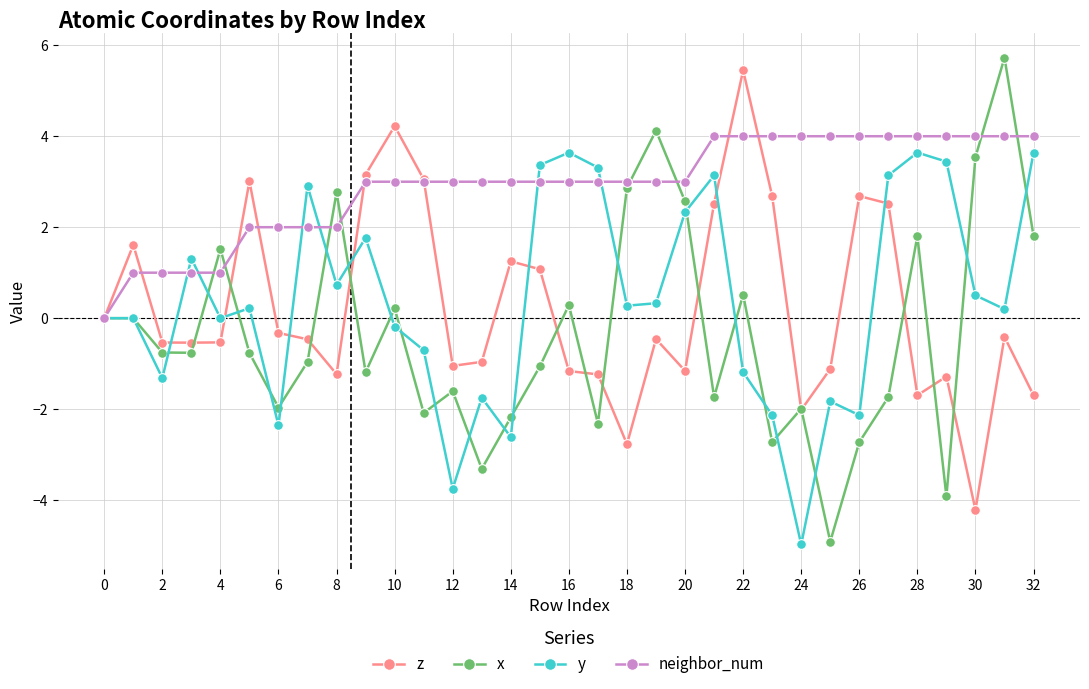

How many lines are shown in the chart?

4